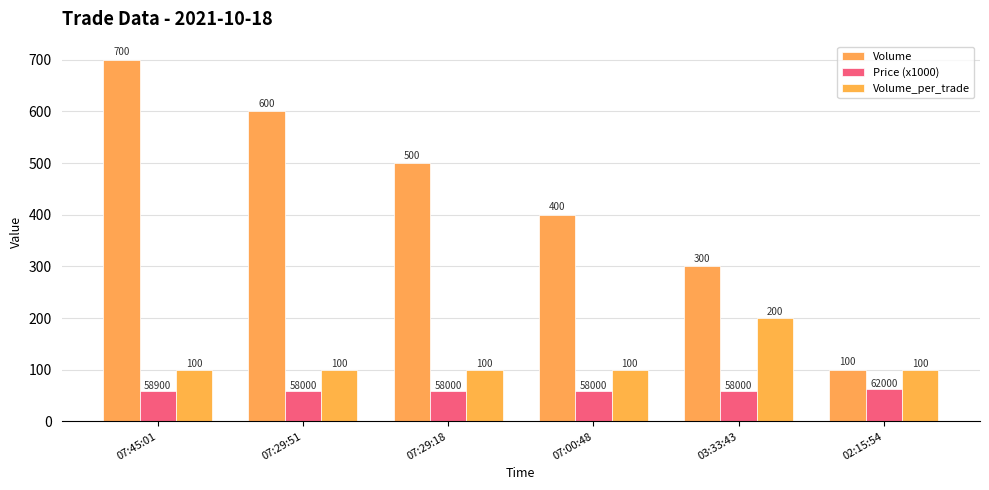

Which series changed the most between 07:45:01 and 07:00:48?

Volume